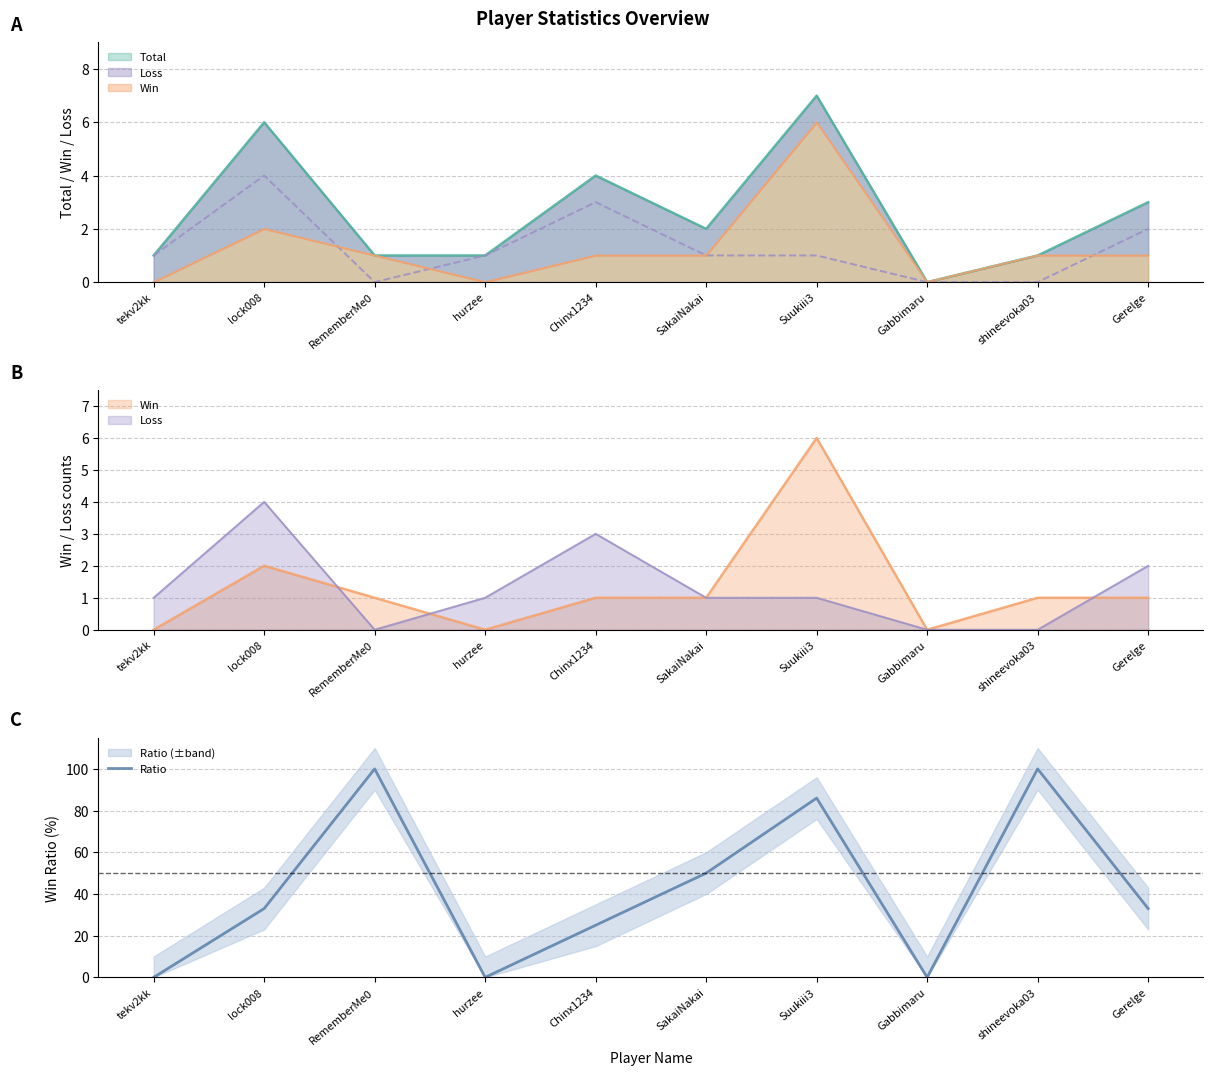

Reading left to right, extract all data points from this chart.

tekv2kk=0	lock008=33	RememberMe0=100	hurzee=0	Chinx1234=25	SakaiNakai=50	Suukiii3=86	Gabbimaru=0	shineevoka03=100	Gerelge=33